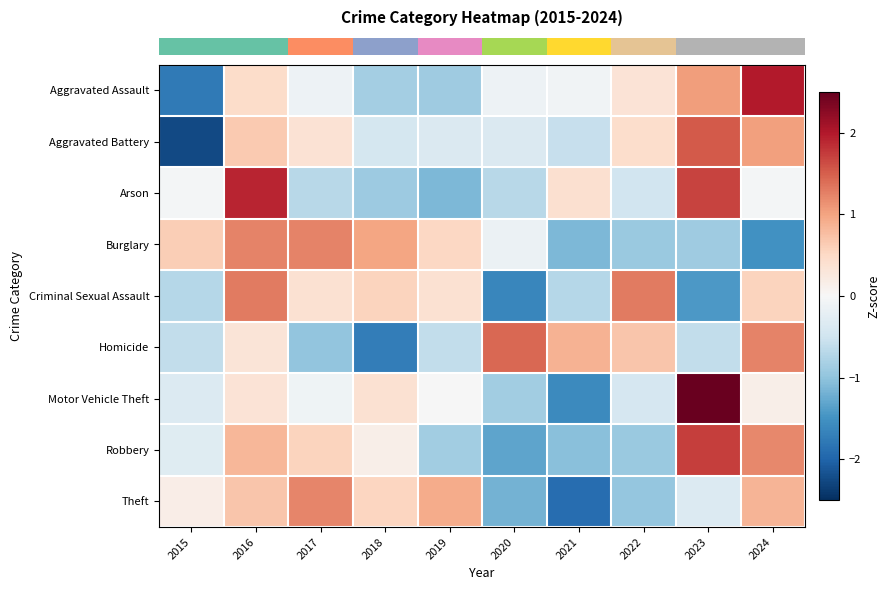

Which has a higher value, 2023 or 2024?

2024